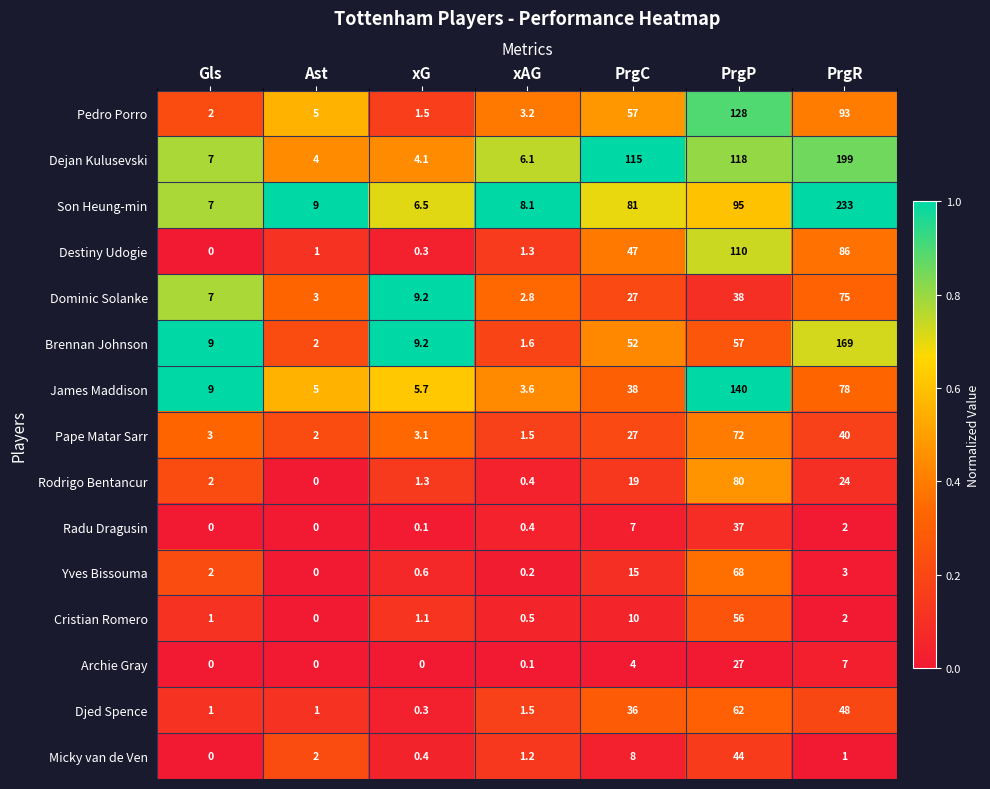

Where is Radu Dragusin nearest to the value 18?

PrgC